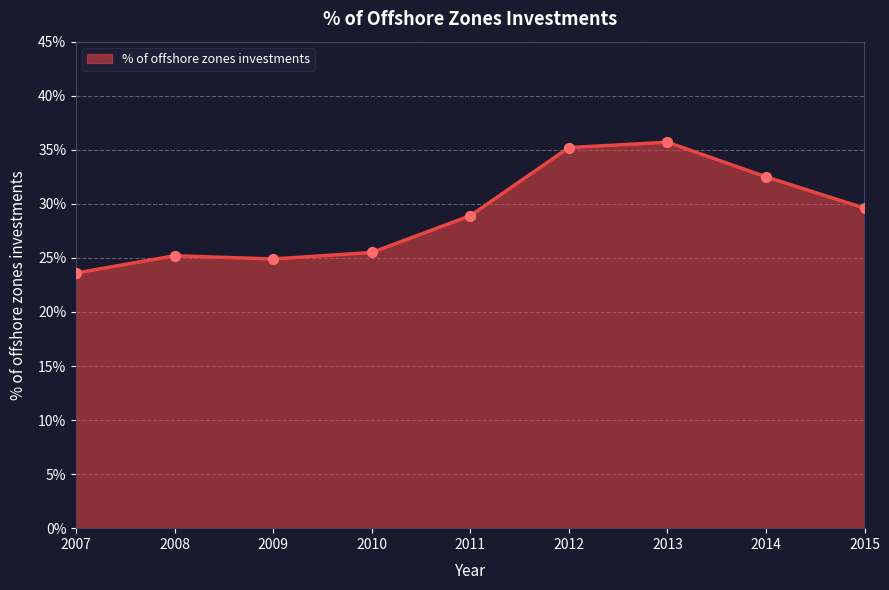

What is the change in value from 2008 to 2010?

+0.3